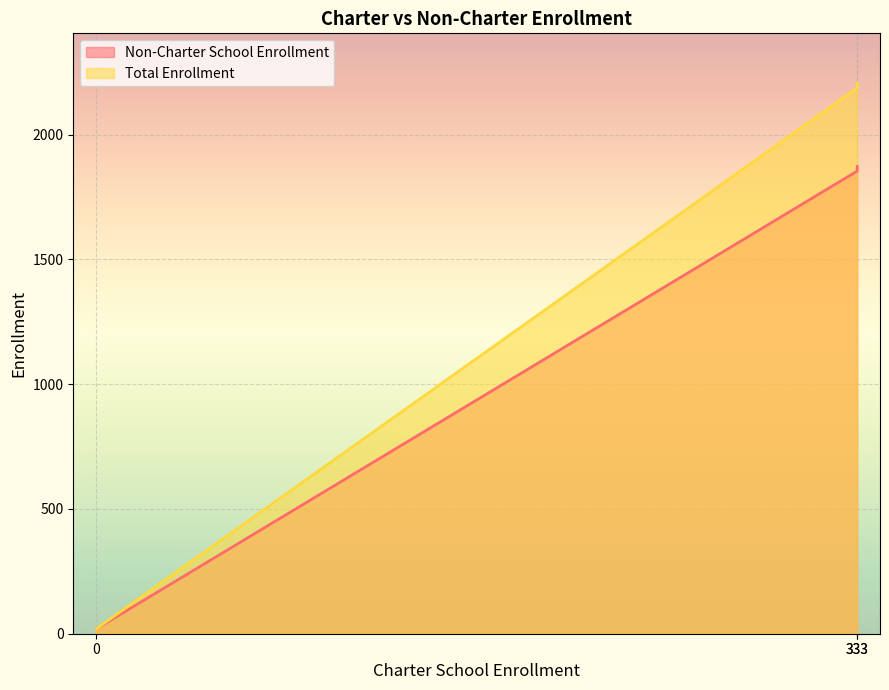

How many values in the Total Enrollment series are below 2187?

1